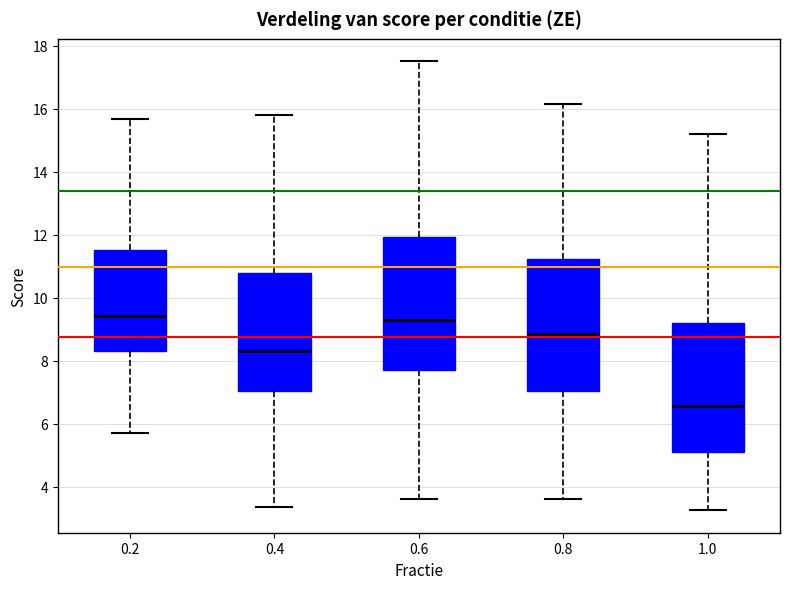

Where is the lower edge of the box at x = 0.2 on the y-axis? The values are not printed on the chart, so give them approximately, as read against the axis.

8.4